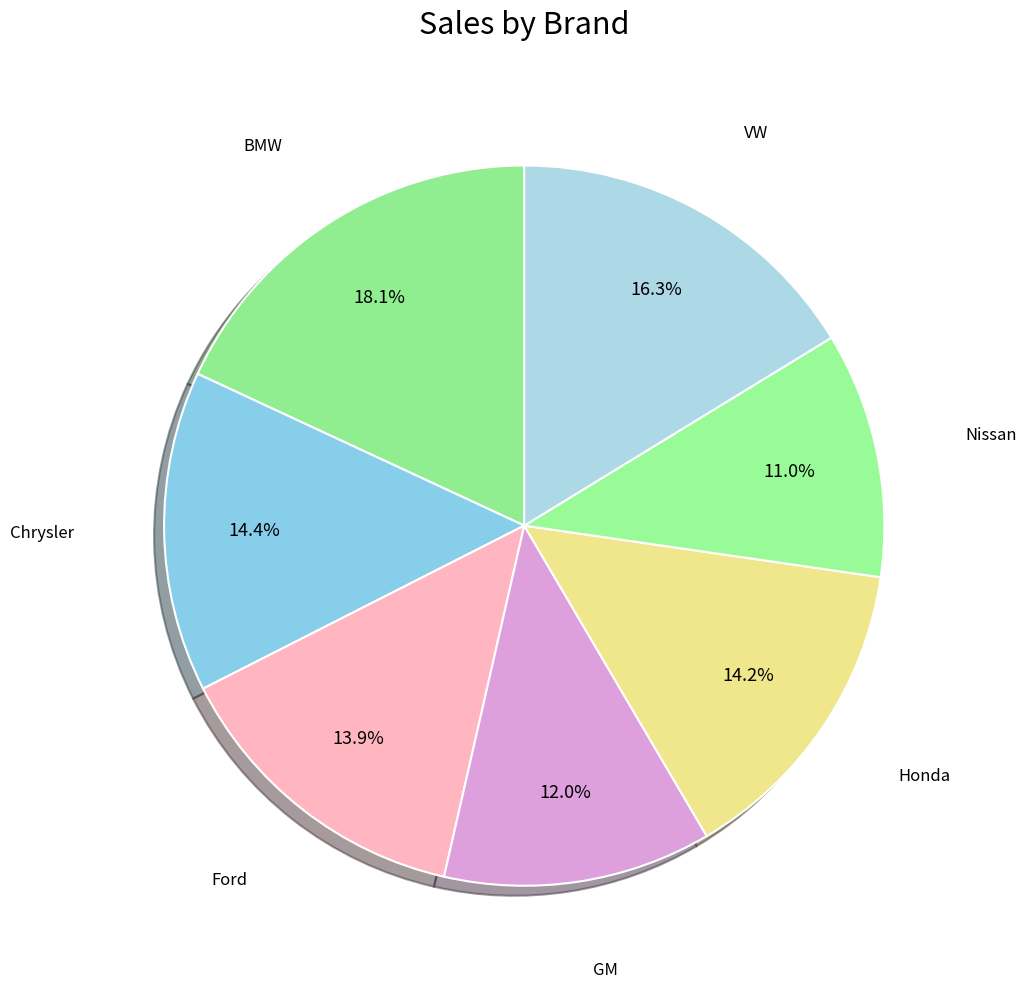

To the nearest percent, what percentage of the pie is Honda?

14%